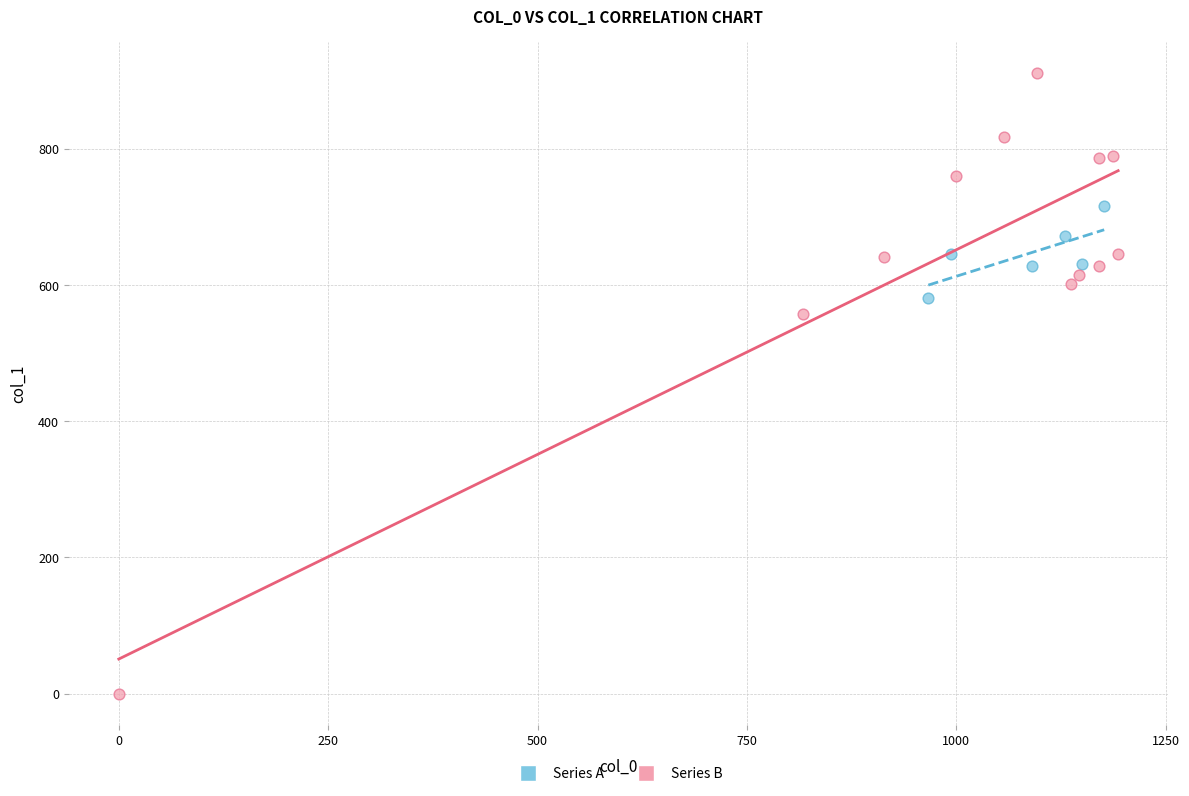

Which series reaches the maximum Y coordinate?

Series B